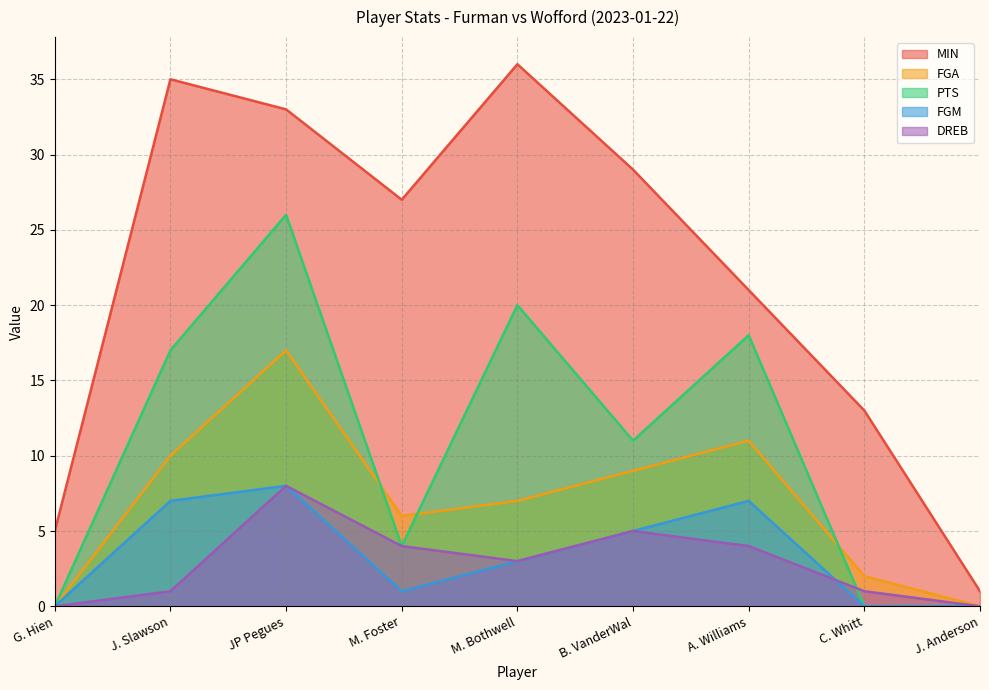

What value does the MIN series have at A. Williams, to the nearest 5?

20